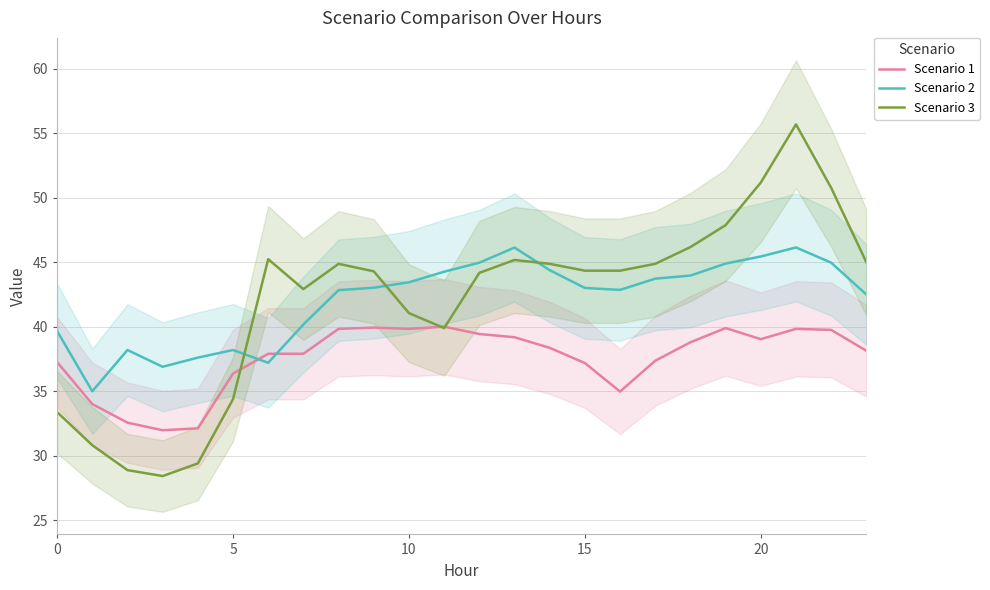

Is the value of Scenario 2 at 8 greater than the value of Scenario 3 at 6?

No